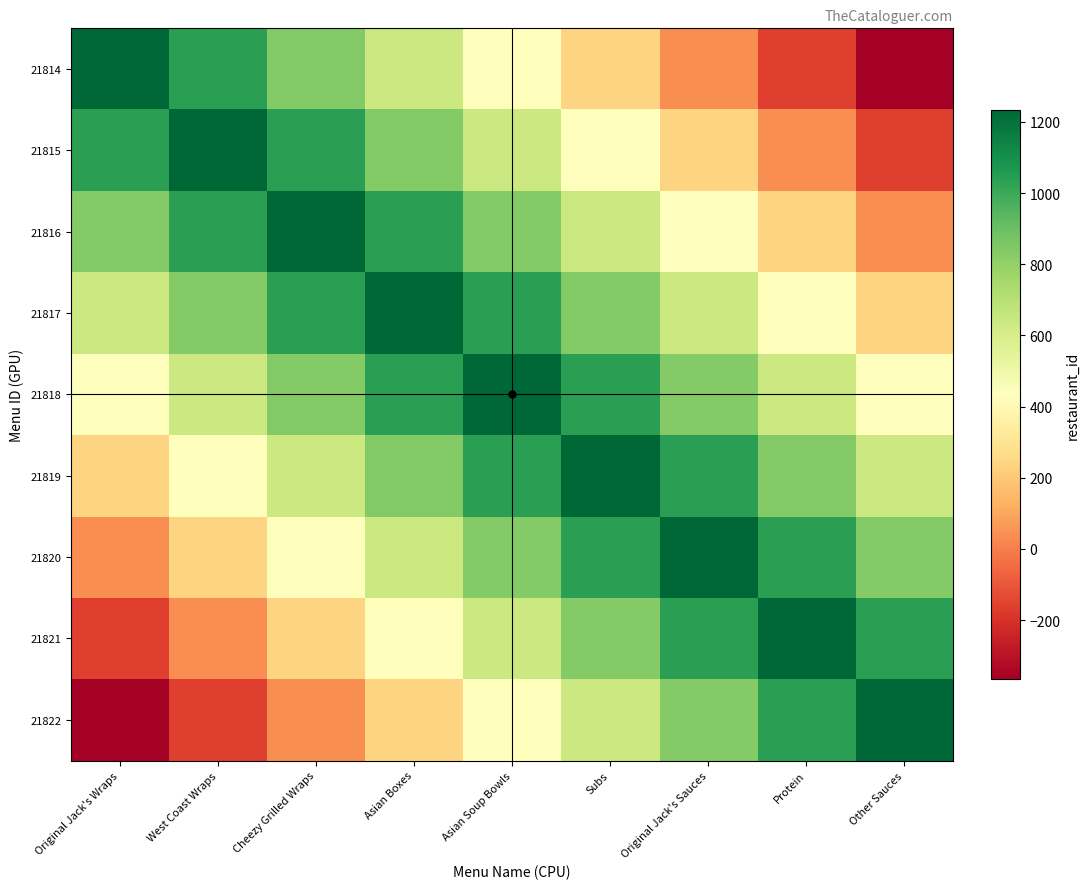

Reading left to right, what are all the values shown in this chart?

21814: Original Jack's Wraps=1234	West Coast Wraps=1034	Cheezy Grilled Wraps=834	Asian Boxes=634	Asian Soup Bowls=434	Subs=234	Original Jack's Sauces=34	Protein=-166	Other Sauces=-366
21815: Original Jack's Wraps=1034	West Coast Wraps=1234	Cheezy Grilled Wraps=1034	Asian Boxes=834	Asian Soup Bowls=634	Subs=434	Original Jack's Sauces=234	Protein=34	Other Sauces=-166
21816: Original Jack's Wraps=834	West Coast Wraps=1034	Cheezy Grilled Wraps=1234	Asian Boxes=1034	Asian Soup Bowls=834	Subs=634	Original Jack's Sauces=434	Protein=234	Other Sauces=34
21817: Original Jack's Wraps=634	West Coast Wraps=834	Cheezy Grilled Wraps=1034	Asian Boxes=1234	Asian Soup Bowls=1034	Subs=834	Original Jack's Sauces=634	Protein=434	Other Sauces=234
21818: Original Jack's Wraps=434	West Coast Wraps=634	Cheezy Grilled Wraps=834	Asian Boxes=1034	Asian Soup Bowls=1234	Subs=1034	Original Jack's Sauces=834	Protein=634	Other Sauces=434
21819: Original Jack's Wraps=234	West Coast Wraps=434	Cheezy Grilled Wraps=634	Asian Boxes=834	Asian Soup Bowls=1034	Subs=1234	Original Jack's Sauces=1034	Protein=834	Other Sauces=634
21820: Original Jack's Wraps=34	West Coast Wraps=234	Cheezy Grilled Wraps=434	Asian Boxes=634	Asian Soup Bowls=834	Subs=1034	Original Jack's Sauces=1234	Protein=1034	Other Sauces=834
21821: Original Jack's Wraps=-166	West Coast Wraps=34	Cheezy Grilled Wraps=234	Asian Boxes=434	Asian Soup Bowls=634	Subs=834	Original Jack's Sauces=1034	Protein=1234	Other Sauces=1034
21822: Original Jack's Wraps=-366	West Coast Wraps=-166	Cheezy Grilled Wraps=34	Asian Boxes=234	Asian Soup Bowls=434	Subs=634	Original Jack's Sauces=834	Protein=1034	Other Sauces=1234